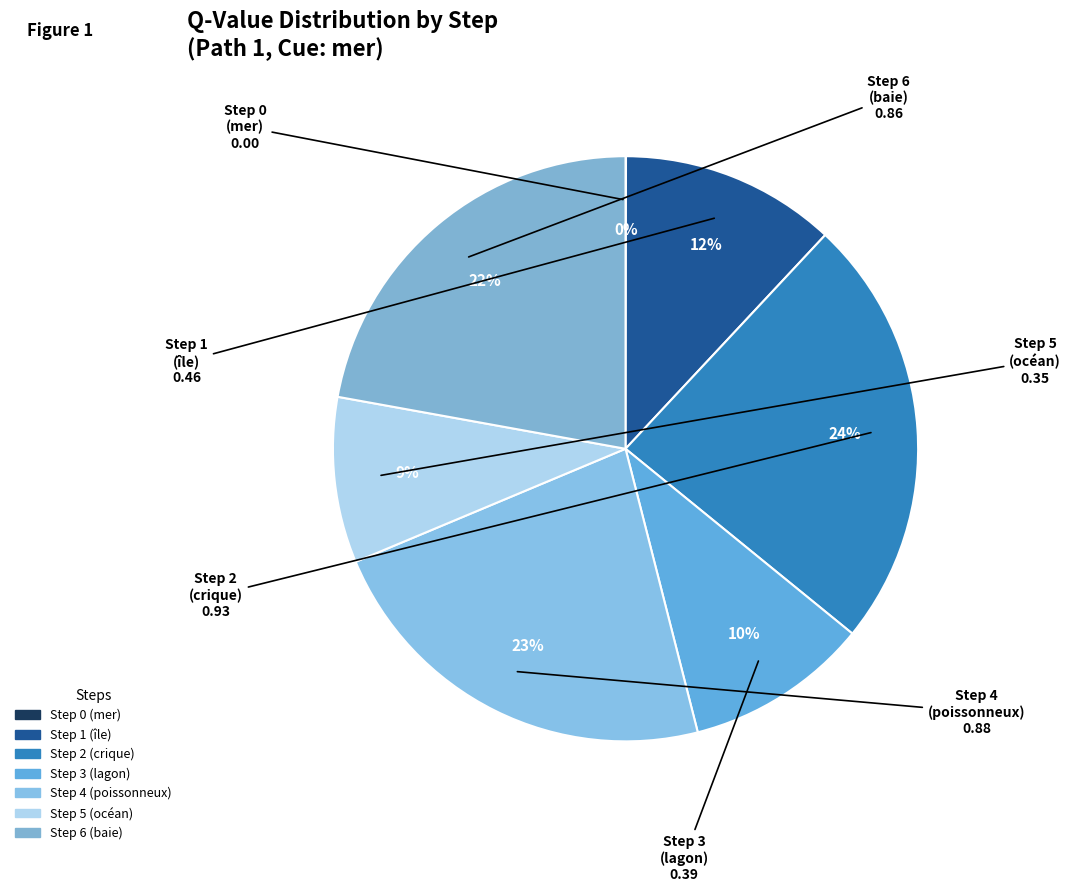

Is the sum of Step 2 (crique) and Step 4 (poissonneux) greater than half?

No